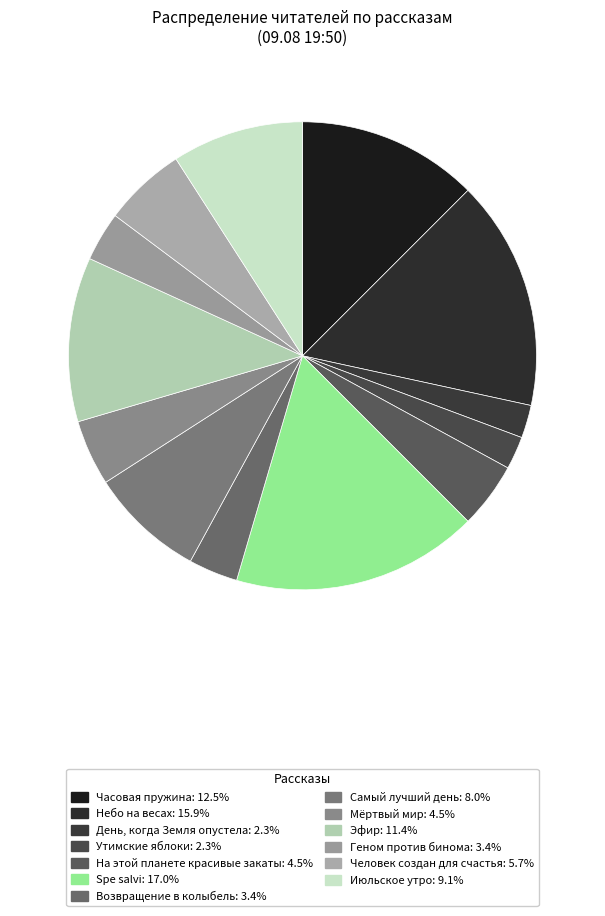

To the nearest percent, what percentage of the pie is Геном против бинома?

3%